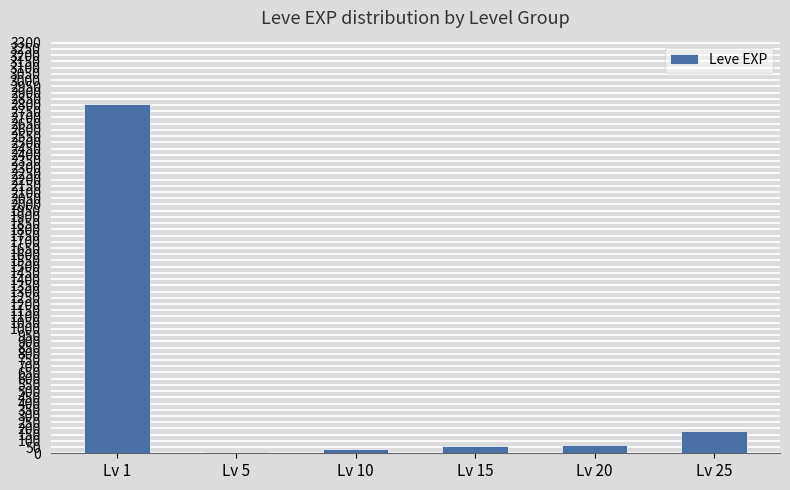

How many series are shown in this chart?

1